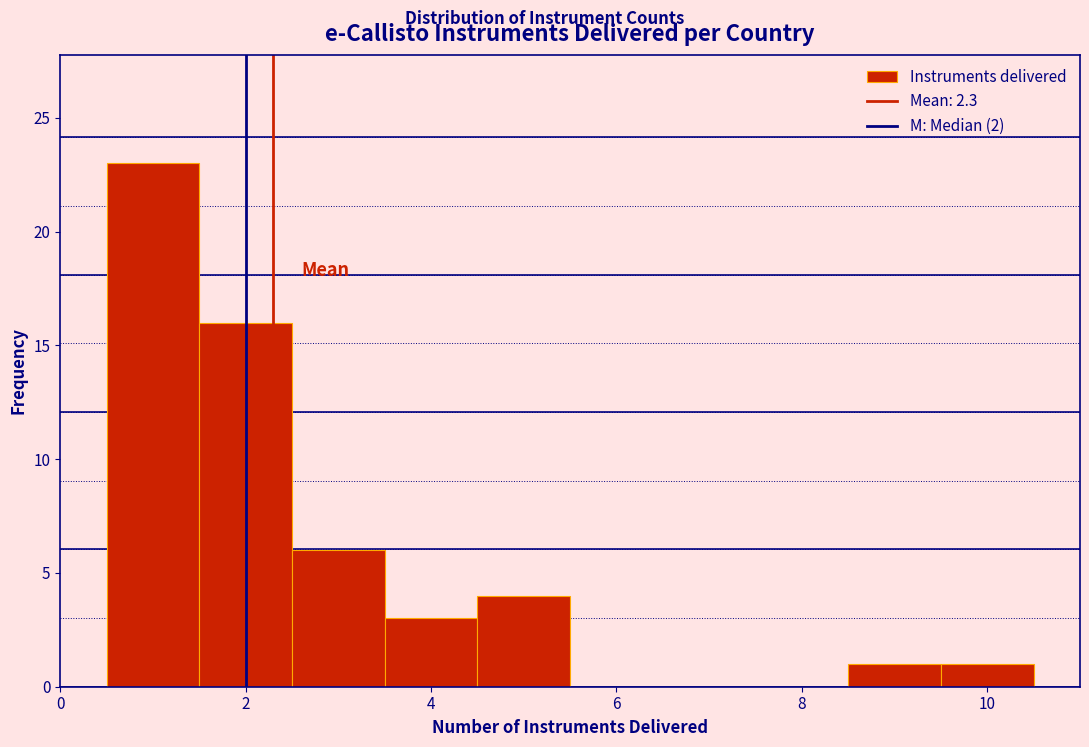

What is the height of the bar covering 2.5 to 3.5 on the x-axis? Neither the bar edges nor the heights are printed on the chart, so give them approximately, as read against the axes.

6